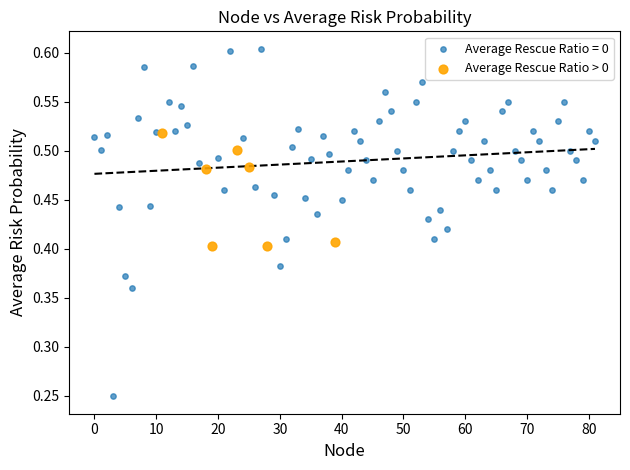

Which series has the widest spread of Y values?

Average Rescue Ratio = 0